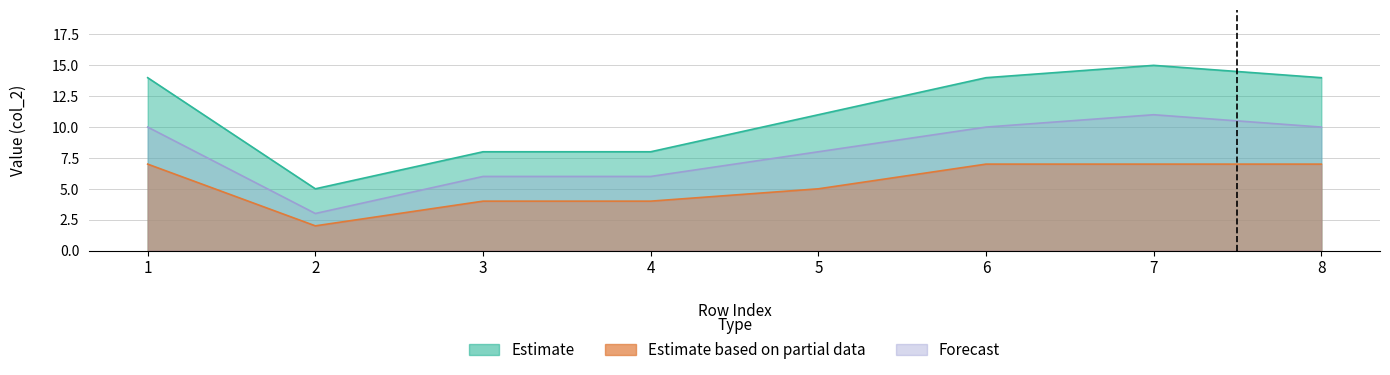

How many categories are shown in the chart?

8